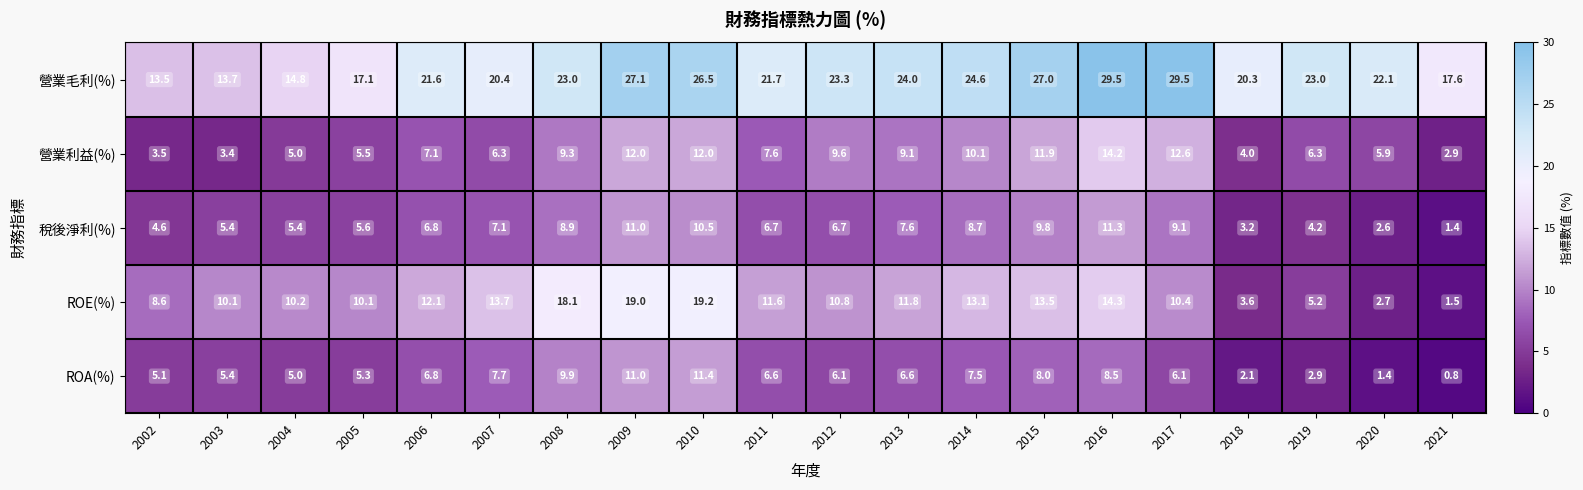

At which label does ROA(%) reach its peak?

2010